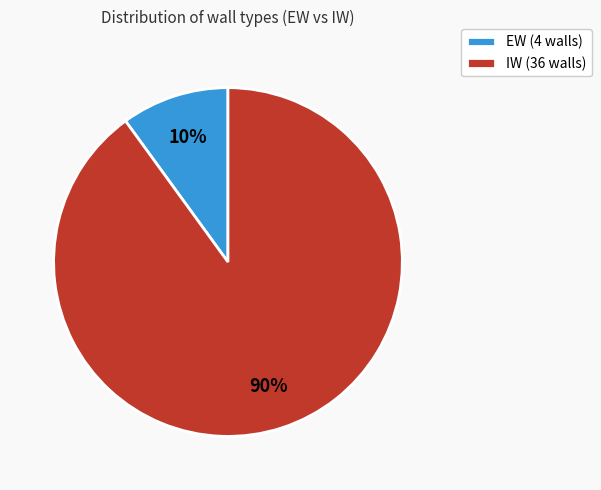

The EW slice represents 1% of the pie. True or false?

False